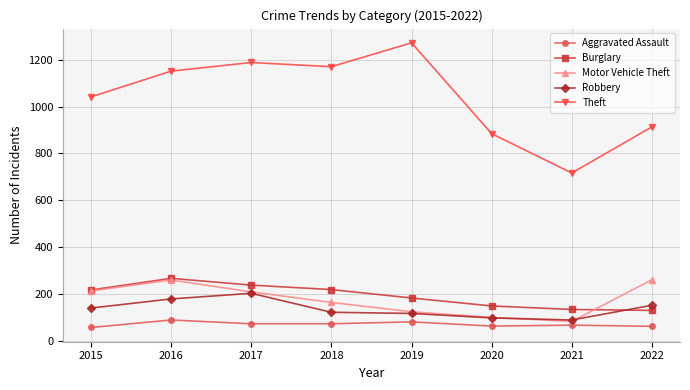

What is the value of the Theft point at the 3rd from the left?

1188